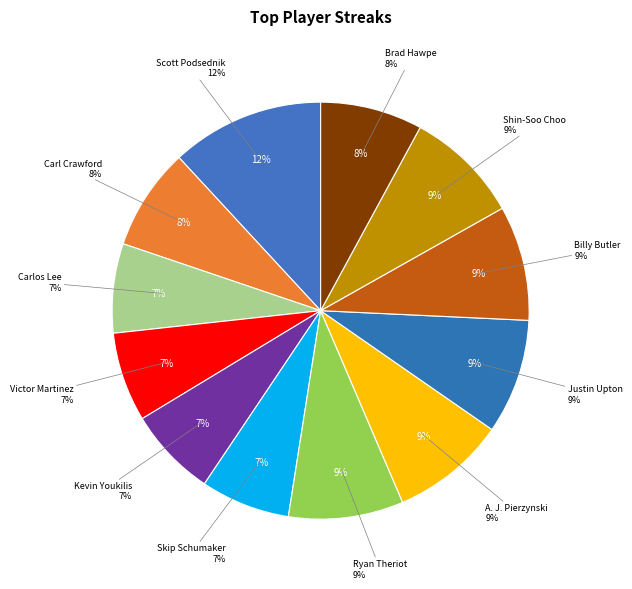

Count the number of slices in the pie.

12